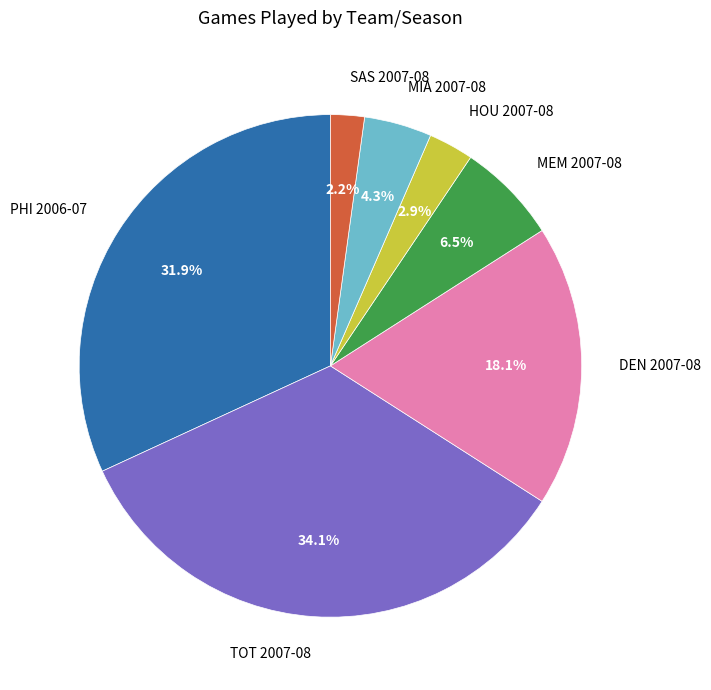

Rank the categories by value from highest to lowest.

TOT 2007-08, PHI 2006-07, DEN 2007-08, MEM 2007-08, MIA 2007-08, HOU 2007-08, SAS 2007-08